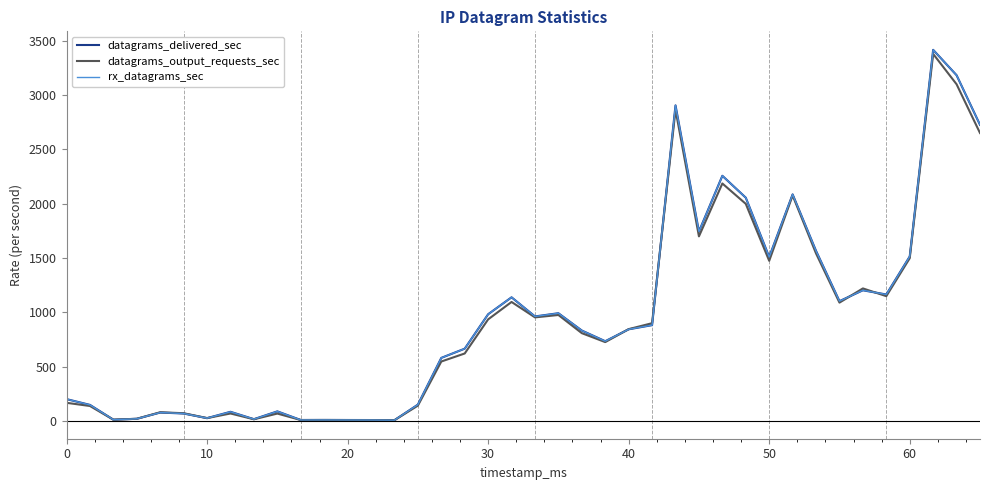

At how many categories does at least one series exceed 2021?

7